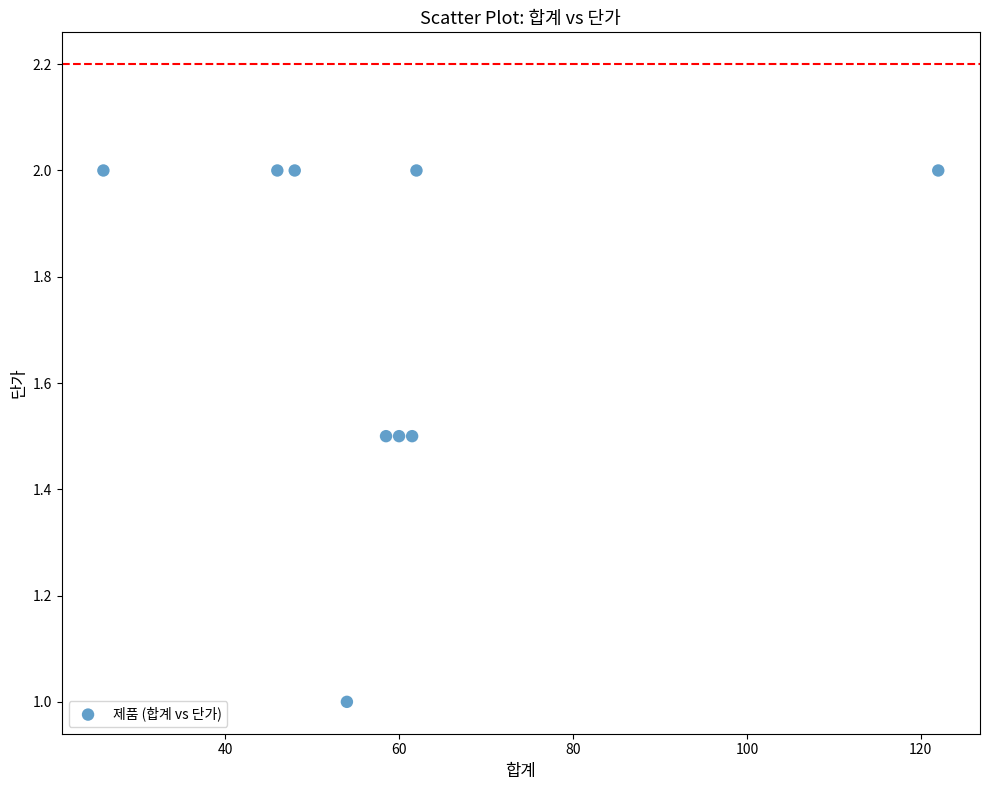

What is the average Y value?

1.7